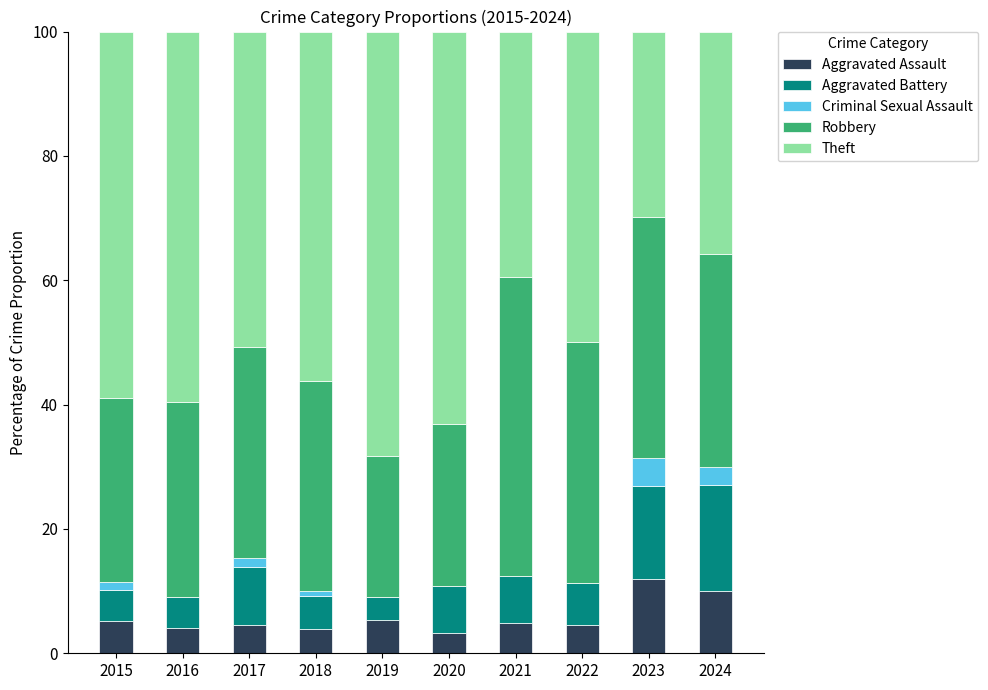

What is the maximum value for Aggravated Assault?

11.9